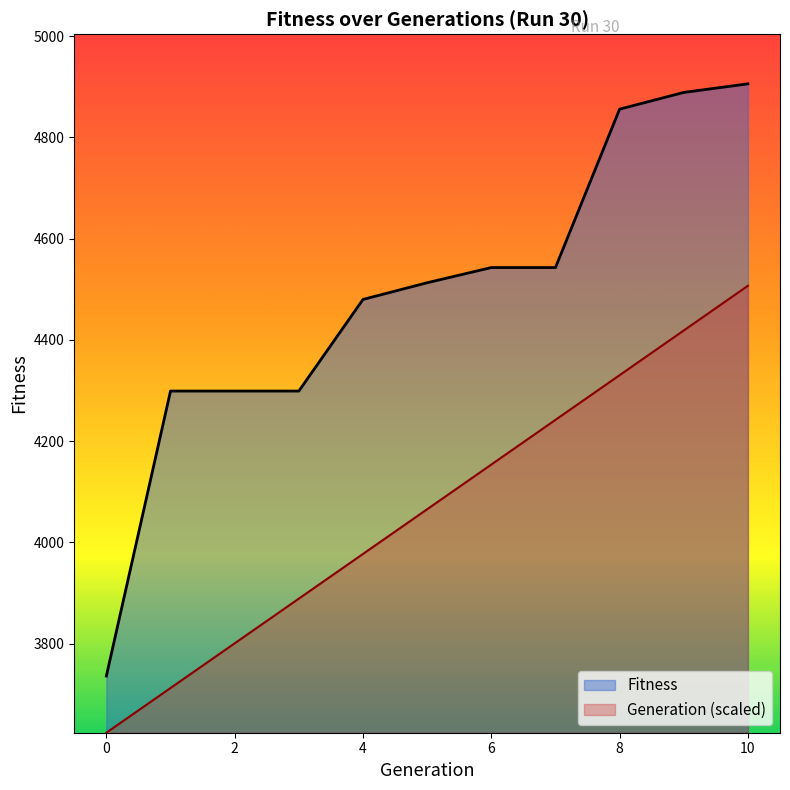

What is the smallest value displayed?

3623.9